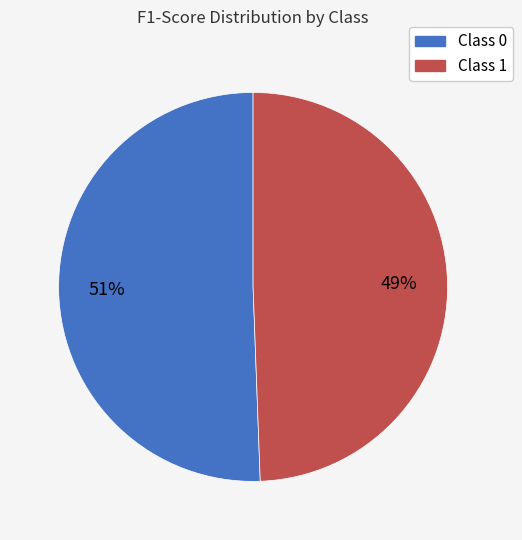

How many segments does this pie chart have?

2